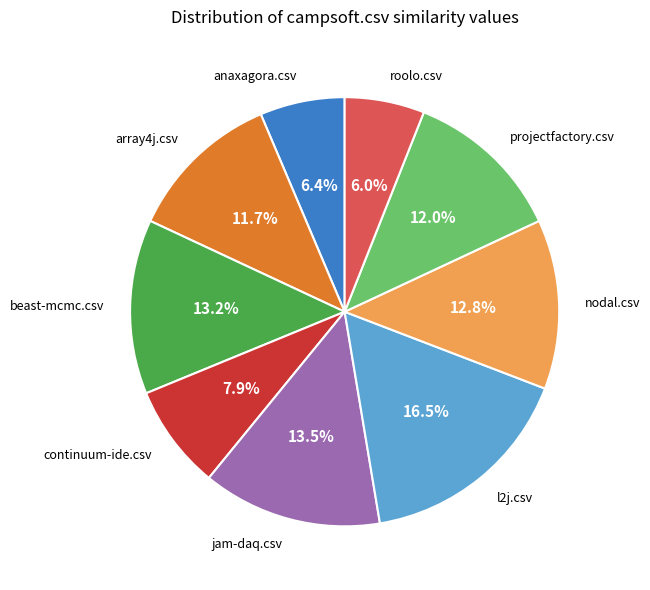

How many segments does this pie chart have?

9